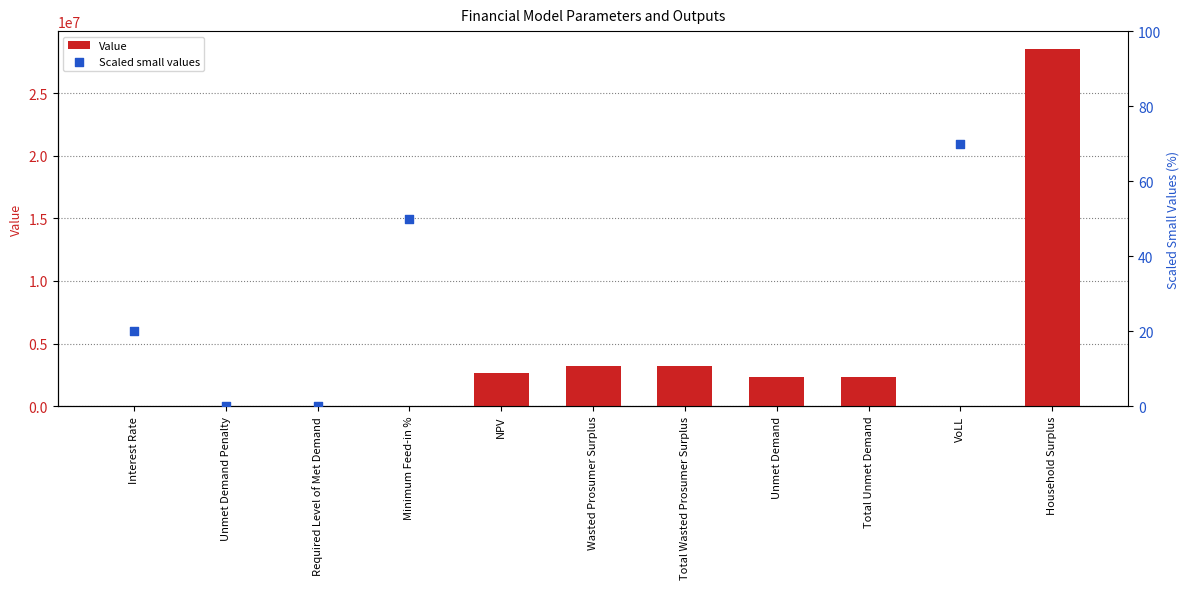

Between Total Wasted Prosumer Surplus and Unmet Demand Penalty, which is larger?

Total Wasted Prosumer Surplus